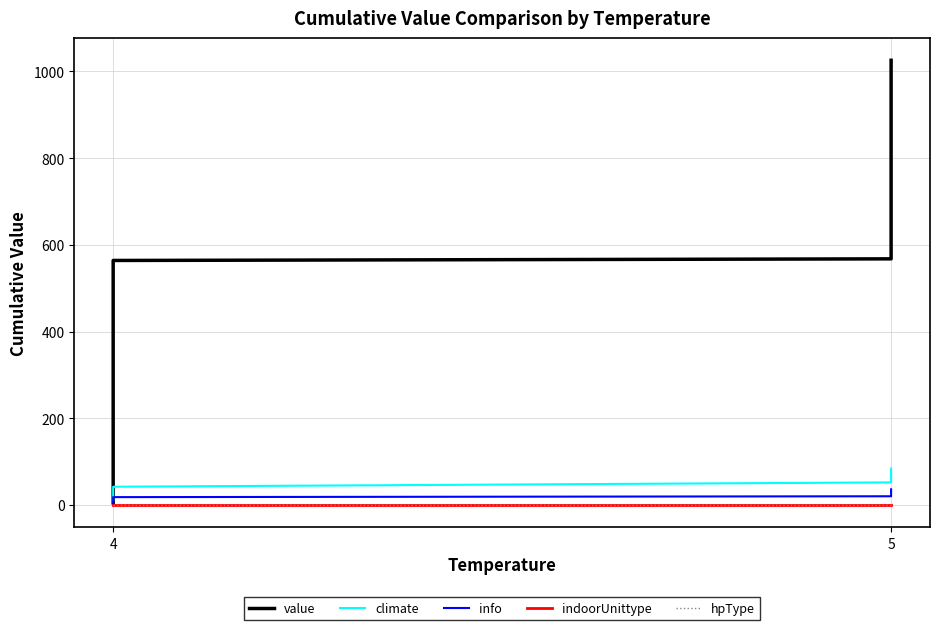

Which series has the largest total across all categories?

value